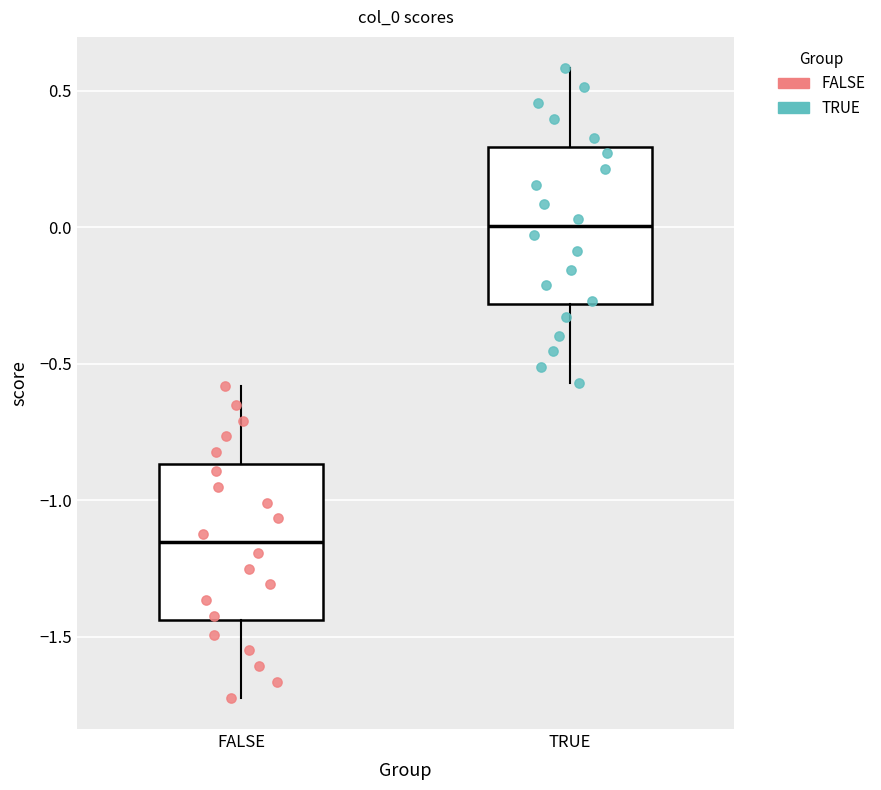

Reading left to right, read every box against the y-axis: the position of its median line, the range the box covers, and the ends of its whiskers. The values are not printed on the chart, so give them approximately, as read against the axis.

FALSE: median -1.15, box -1.45 to -0.85, whiskers -1.70 to -0.60
TRUE: median 0.00, box -0.30 to 0.30, whiskers -0.55 to 0.60